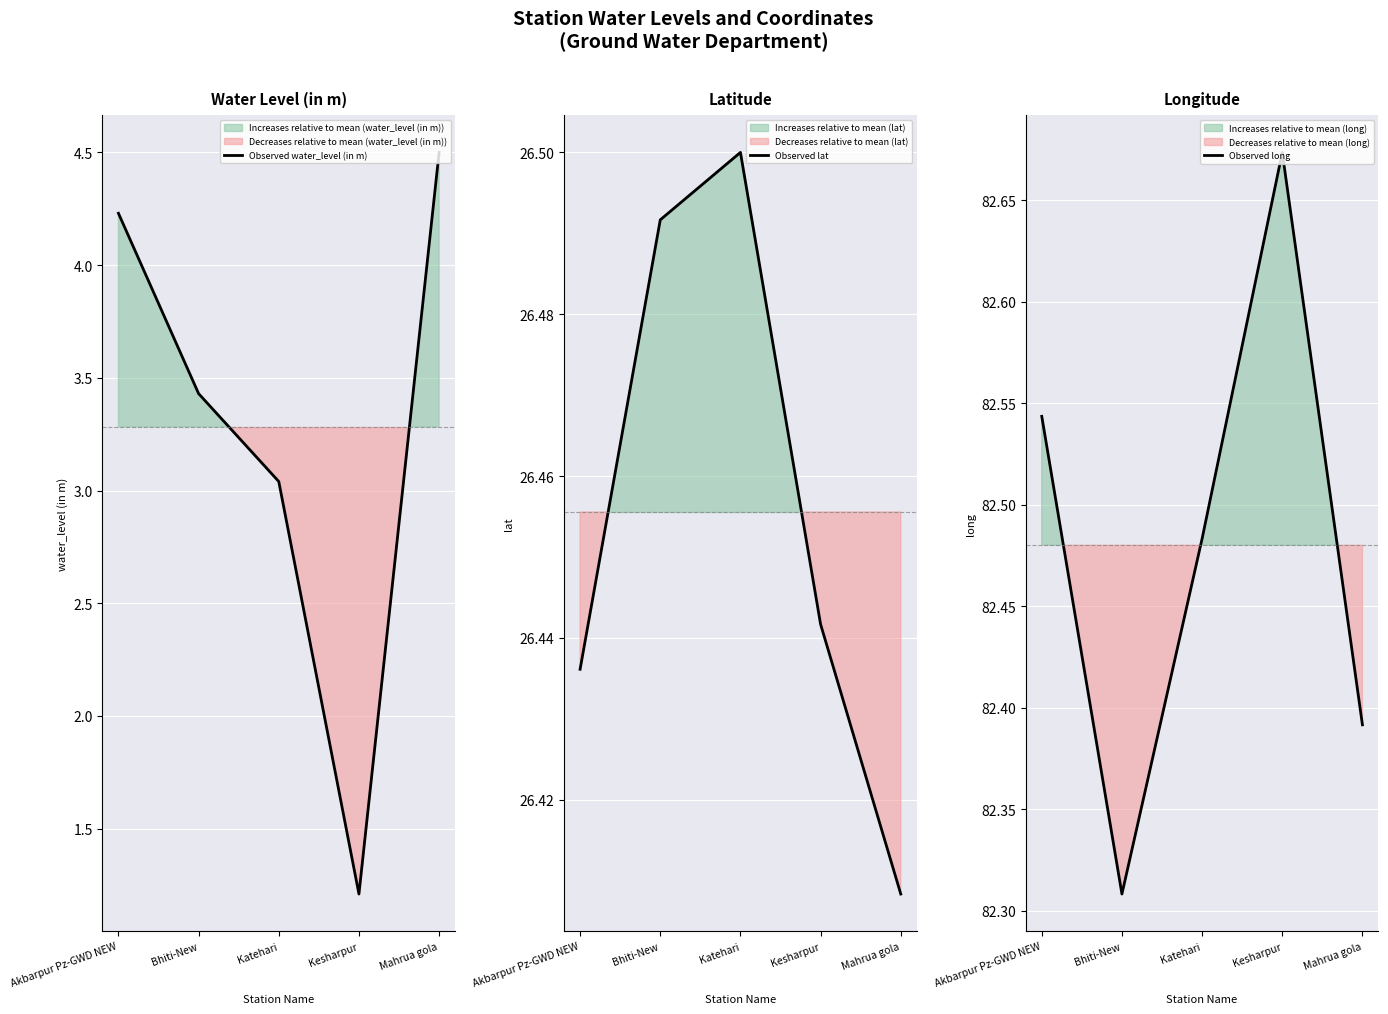

Rank the series by their maximum value, from highest to lowest.

Observed long, Observed lat, Observed water_level (in m)